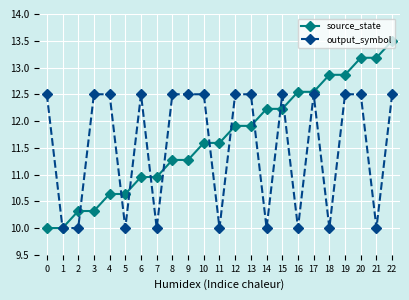

What are all the series names shown in the legend?

source_state, output_symbol